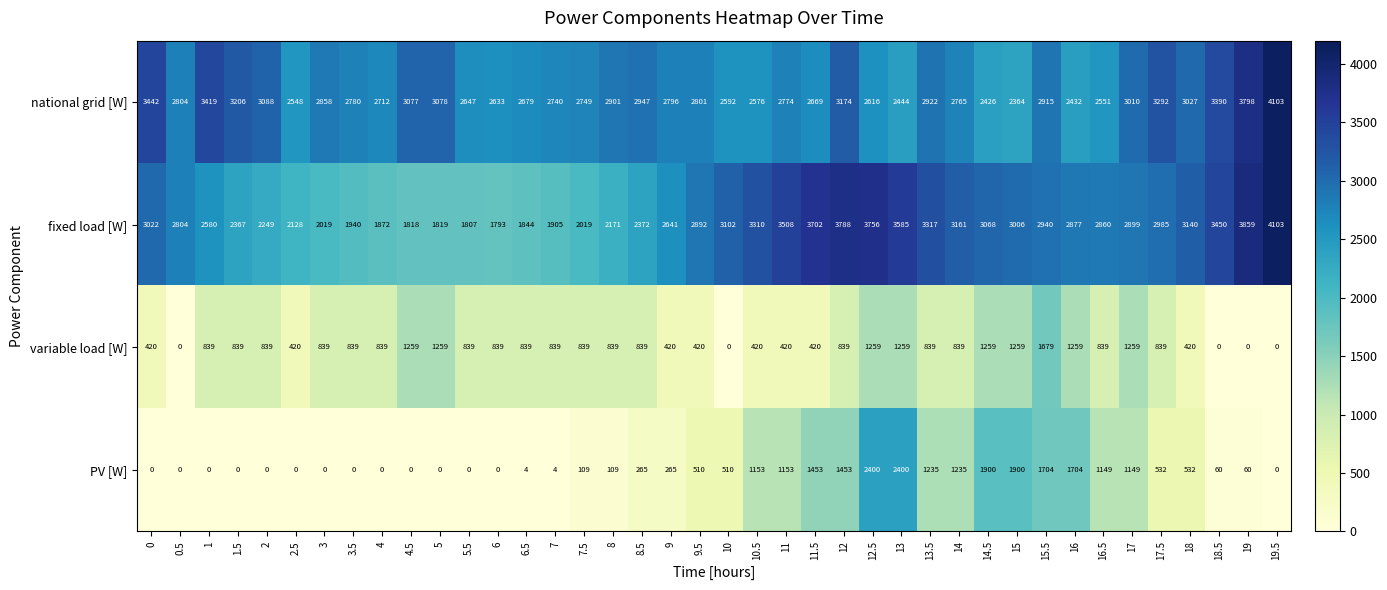

What is the sum of all national grid [W] values?

115745